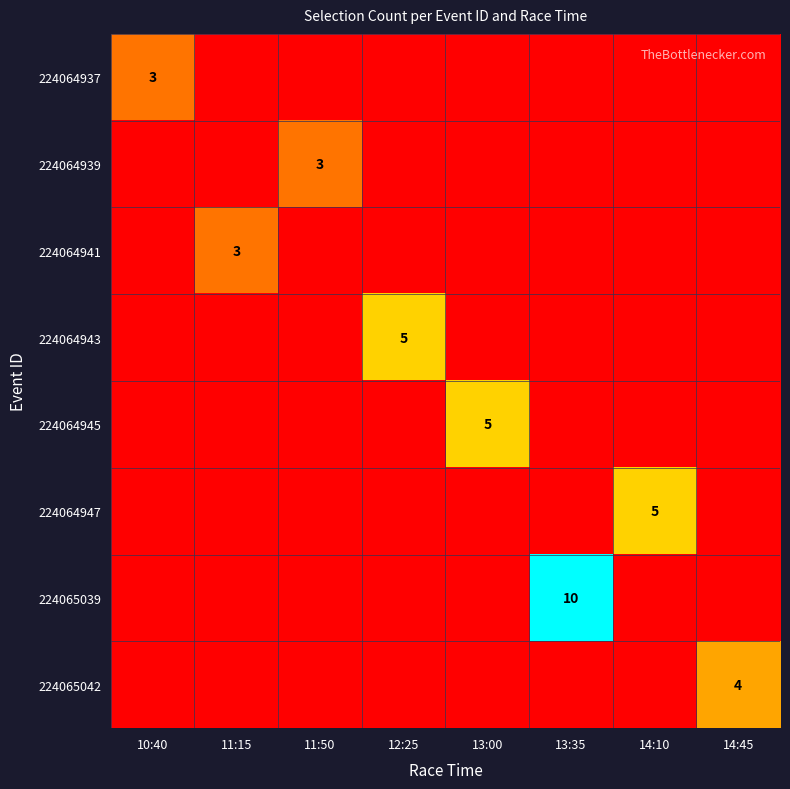

The value of 224064939 at 11:50 is 3. True or false?

True